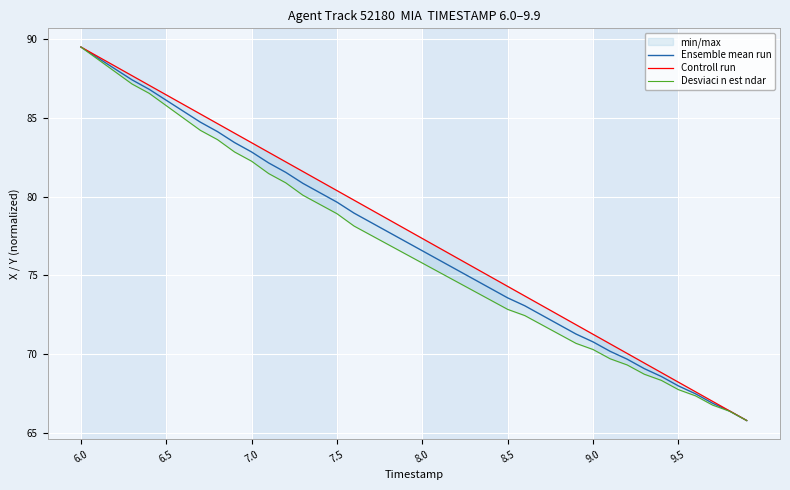

True or false: Desviaci n est ndar and Controll run cross at least once.

False